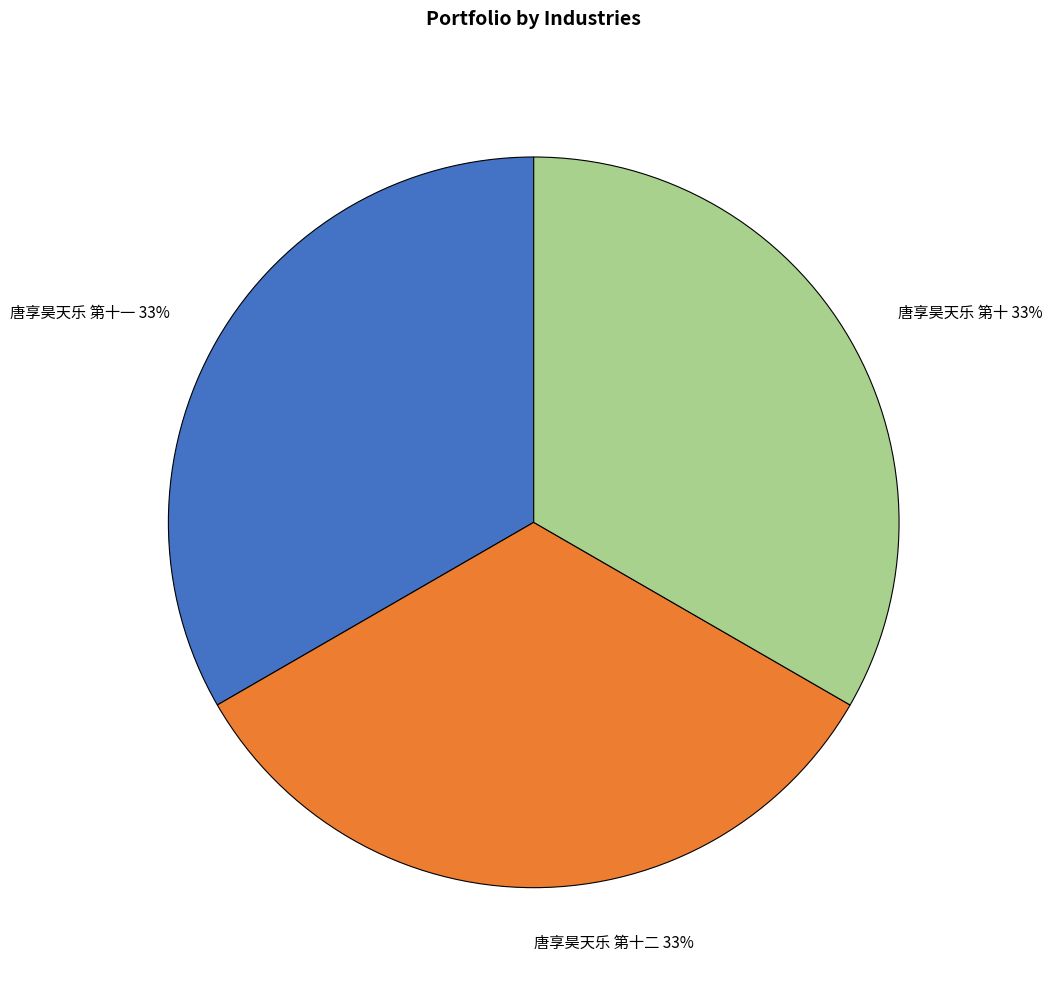

To the nearest percent, what portion does 唐享昊天乐 第十一 33% represent?

33%